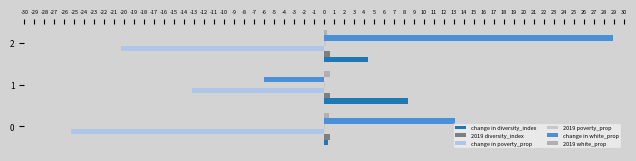

How many distinct data groups are displayed?

6